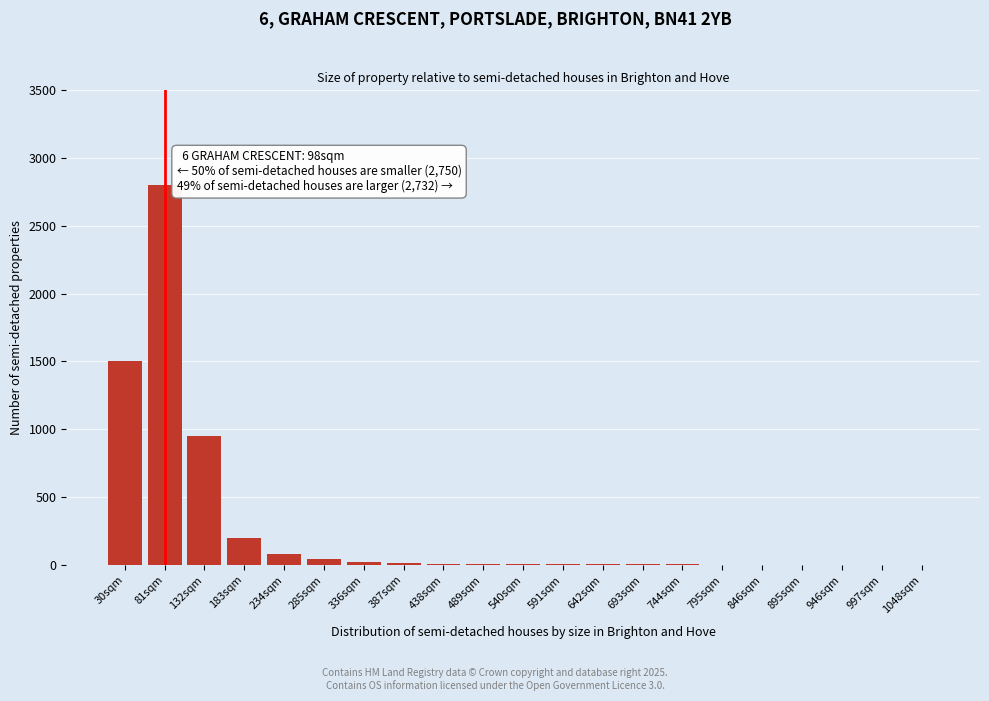

Which category has the highest value across all series?

81sqm